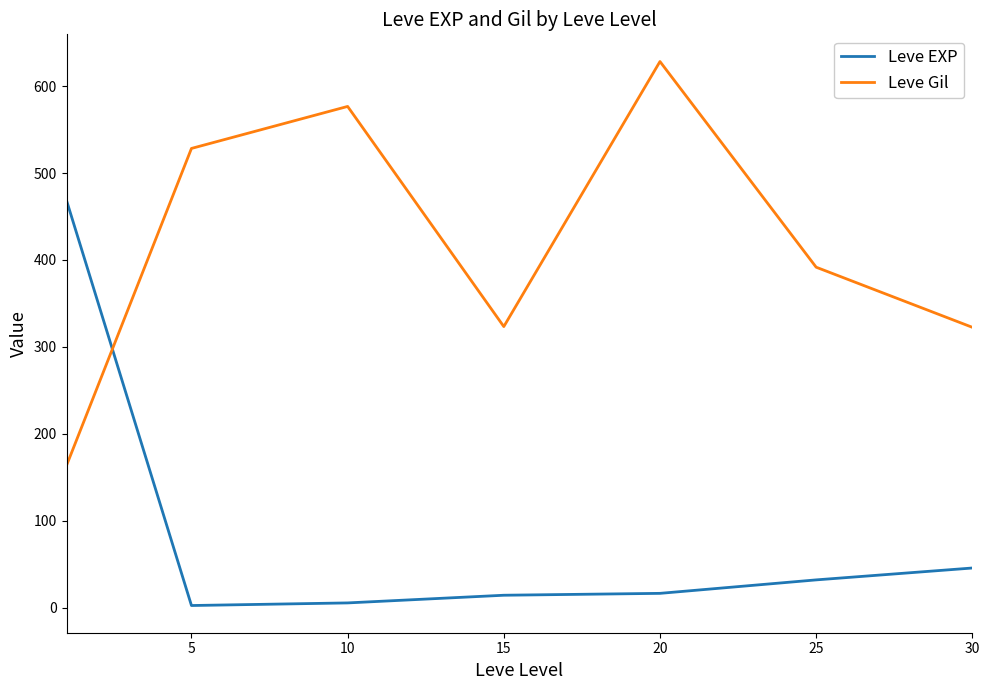

Which series has the largest total across all categories?

Leve Gil